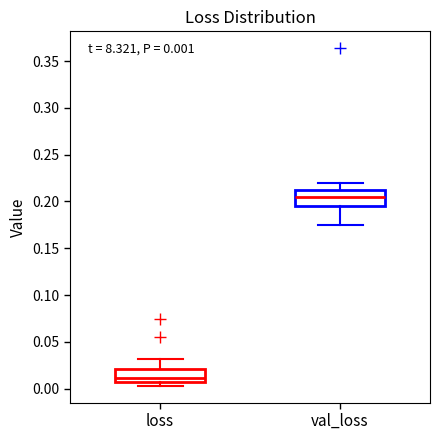

Which box's median line is the highest?

val_loss